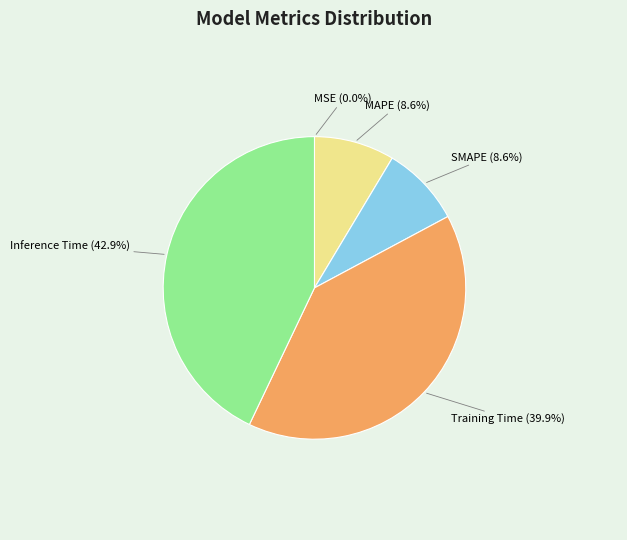

To the nearest percent, what percentage of the pie is SMAPE?

9%